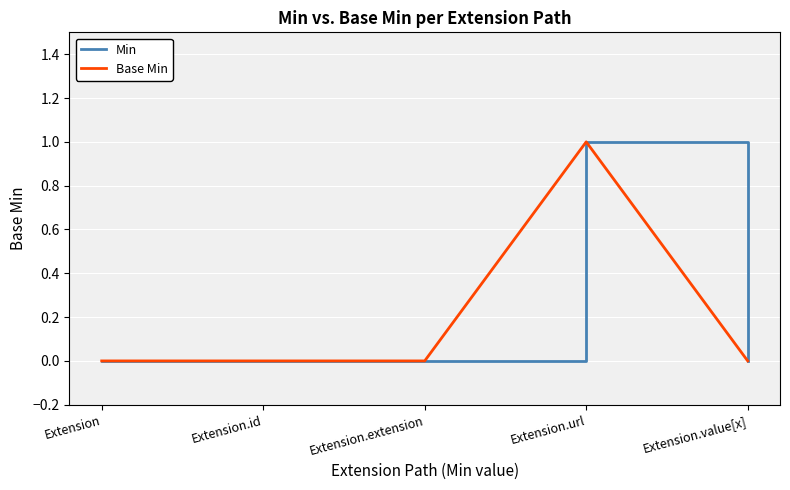

Is this an area chart (filled region under the line)?

No